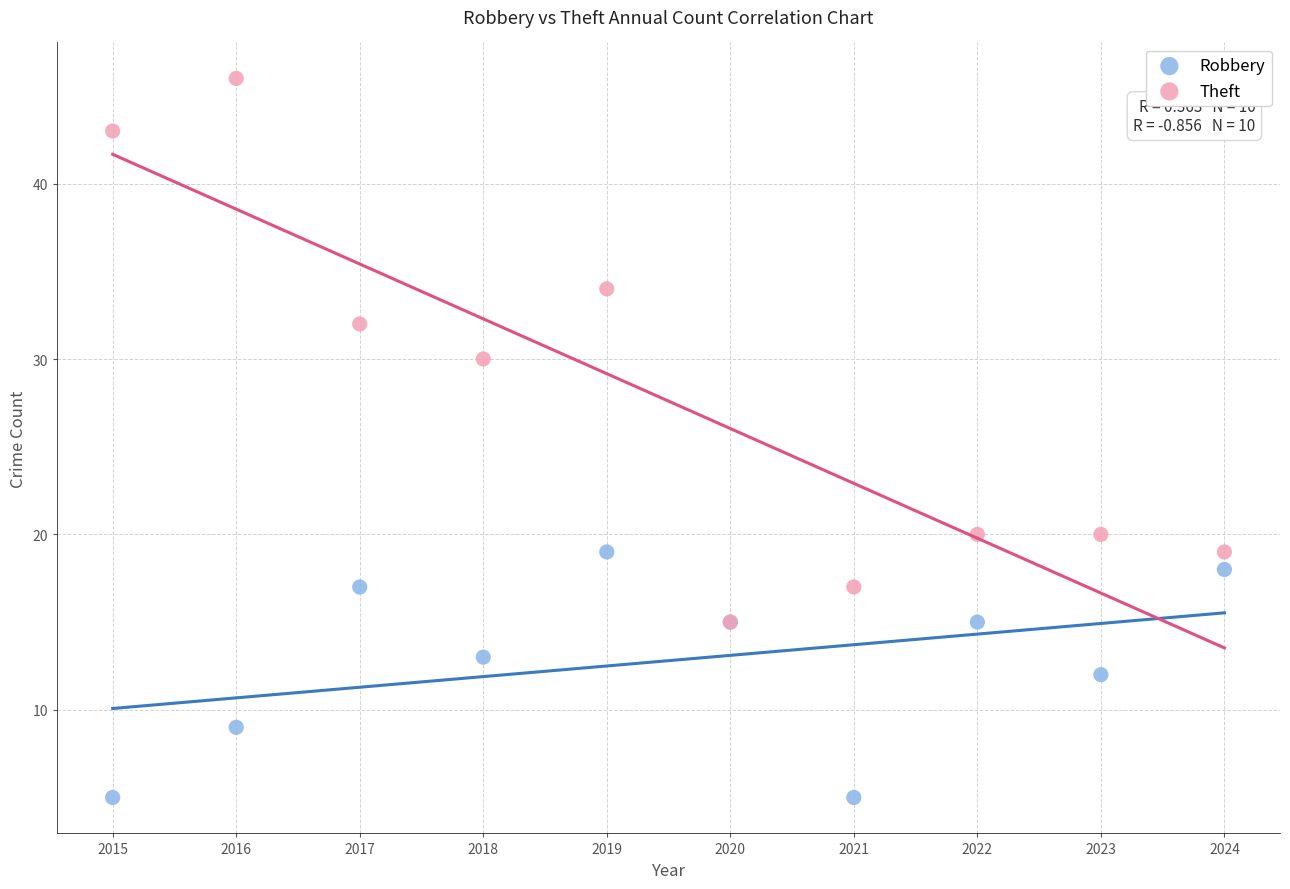

Which series contains the lowest Y value?

Robbery